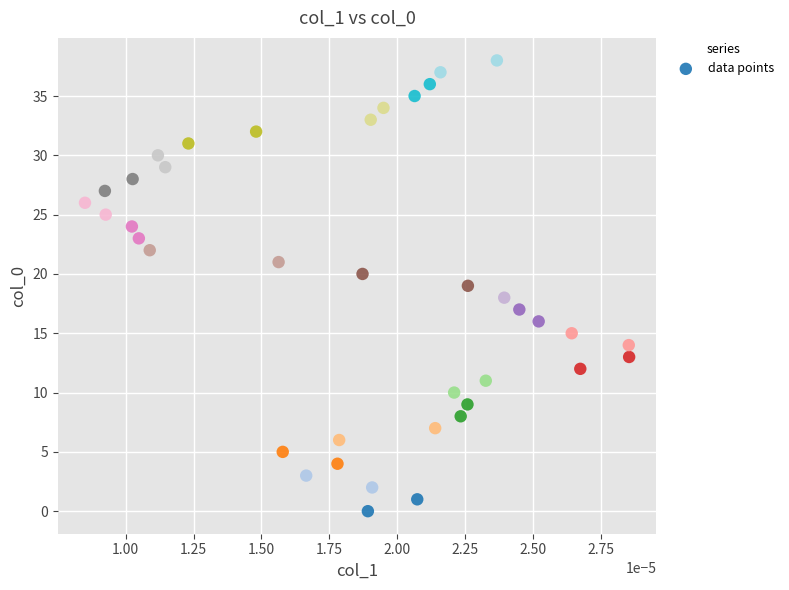

What is the range of Y values (max minus min)?

38